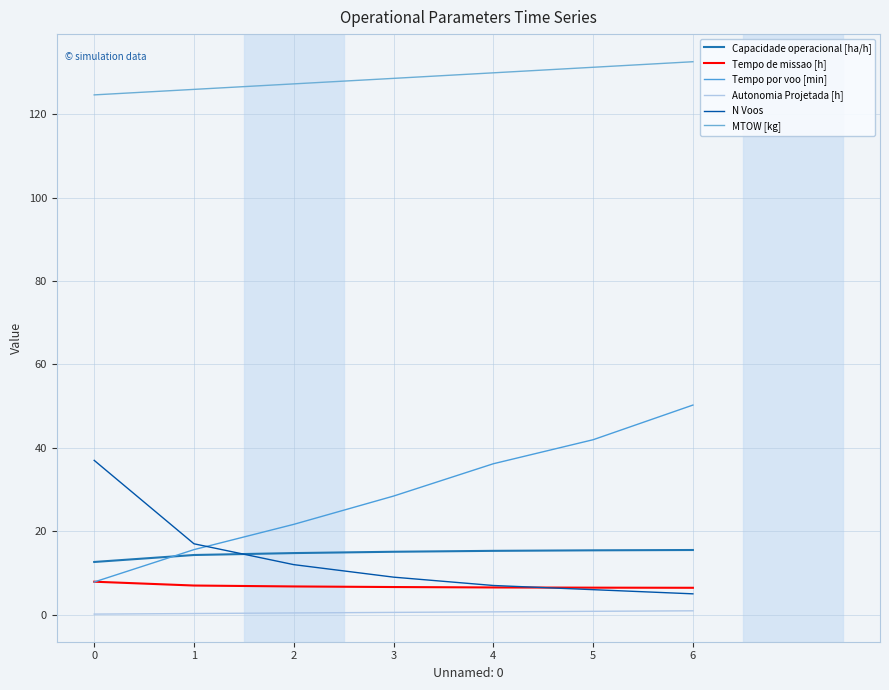

What is the difference between the maximum and minimum values in the N Voos series?

32.0